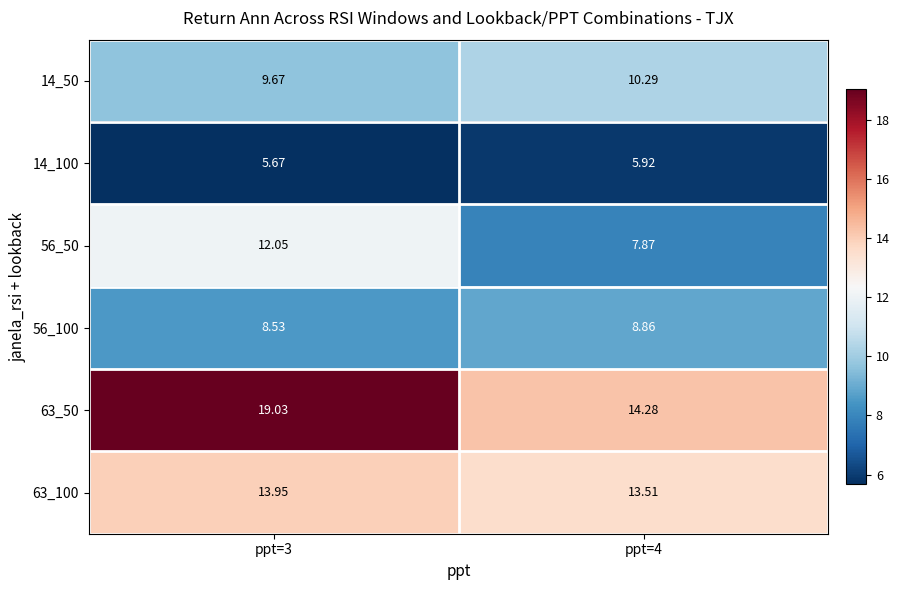

Which label corresponds to the smallest value in the chart?

ppt=3